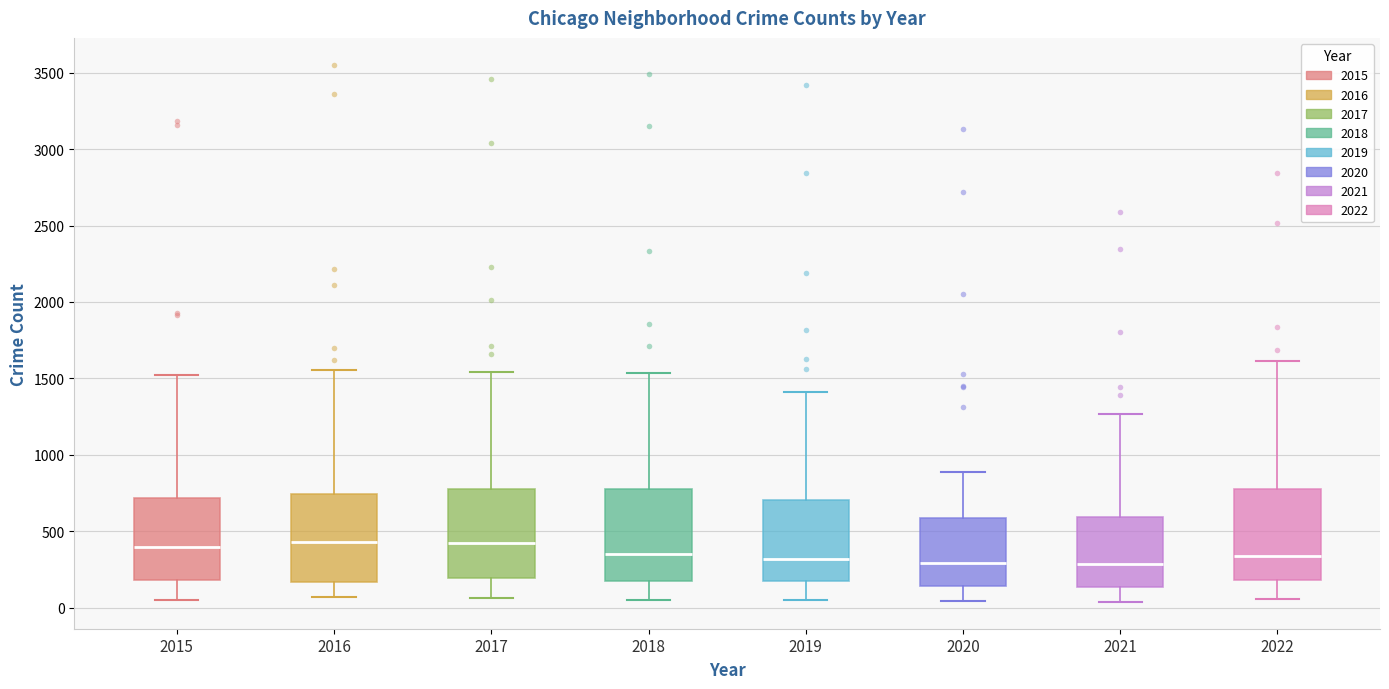

Reading left to right, transcribe this box plot: for each box, give where its median line is, the range the box spans, and where its two whiskers end, as read against the y-axis. The values are not printed on the chart, so give them approximately, as read against the axis.

2015: median 400, box 200 to 700, whiskers 50 to 1550
2016: median 450, box 150 to 750, whiskers 50 to 1550
2017: median 400, box 200 to 800, whiskers 50 to 1550
2018: median 350, box 200 to 800, whiskers 50 to 1550
2019: median 300, box 200 to 700, whiskers 50 to 1400
2020: median 300, box 150 to 600, whiskers 50 to 900
2021: median 300, box 150 to 600, whiskers 50 to 1250
2022: median 350, box 200 to 800, whiskers 50 to 1600